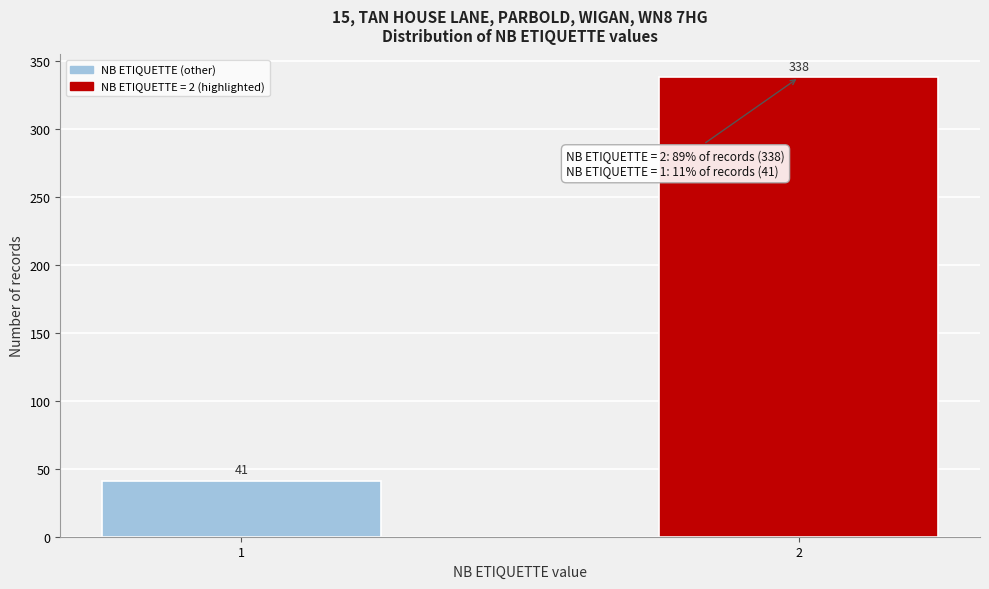

Reading right to left, transcribe all the data shown in this chart.

2=338	1=41